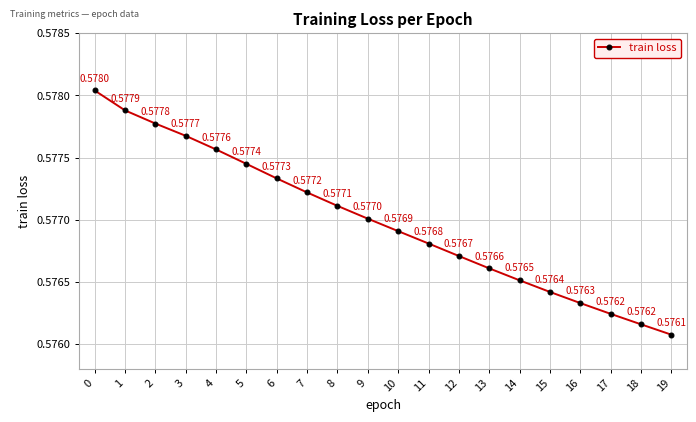

Which has a higher value, 13 or 10?

10